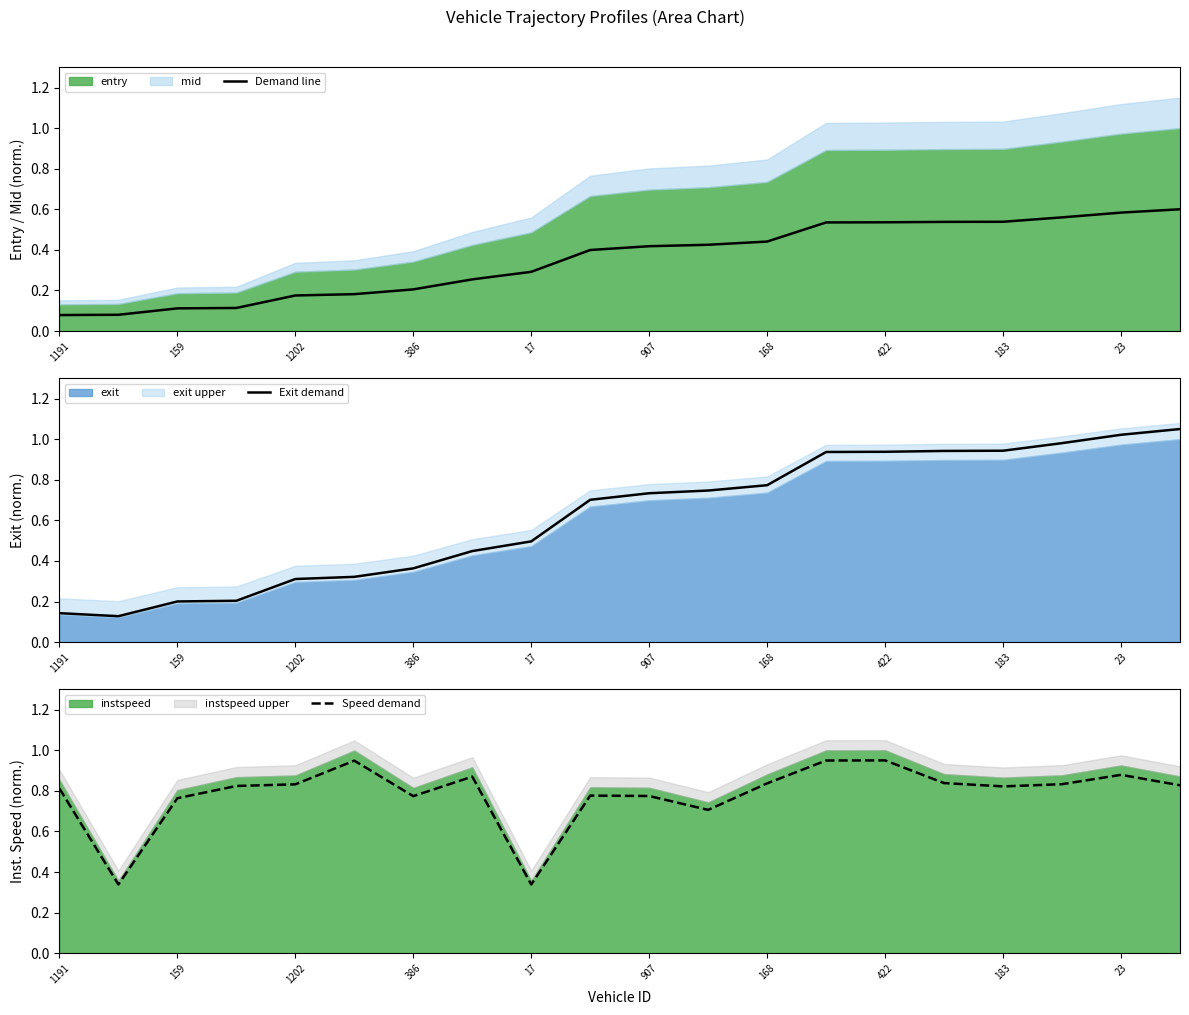

The value of Demand line at 386 is 0.1. True or false?

False